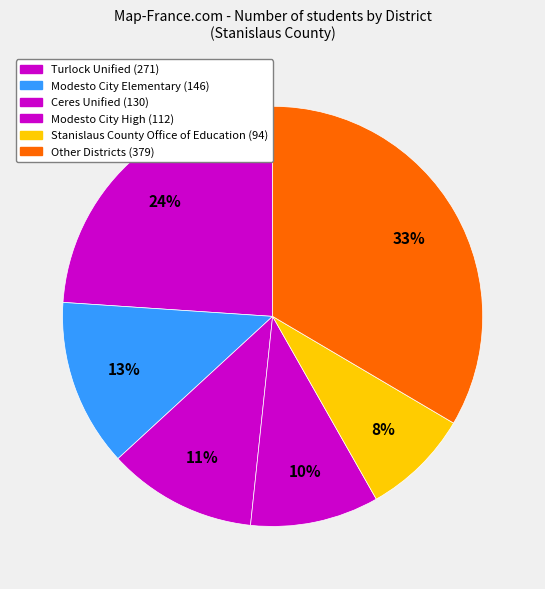

How many segments does this pie chart have?

6